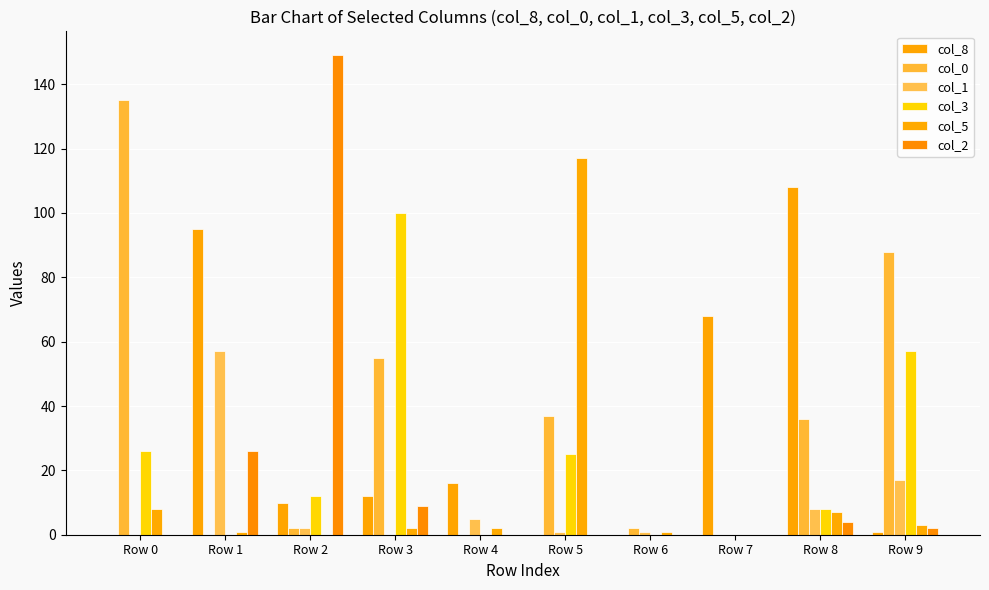

What is the sum of all col_0 values?

355